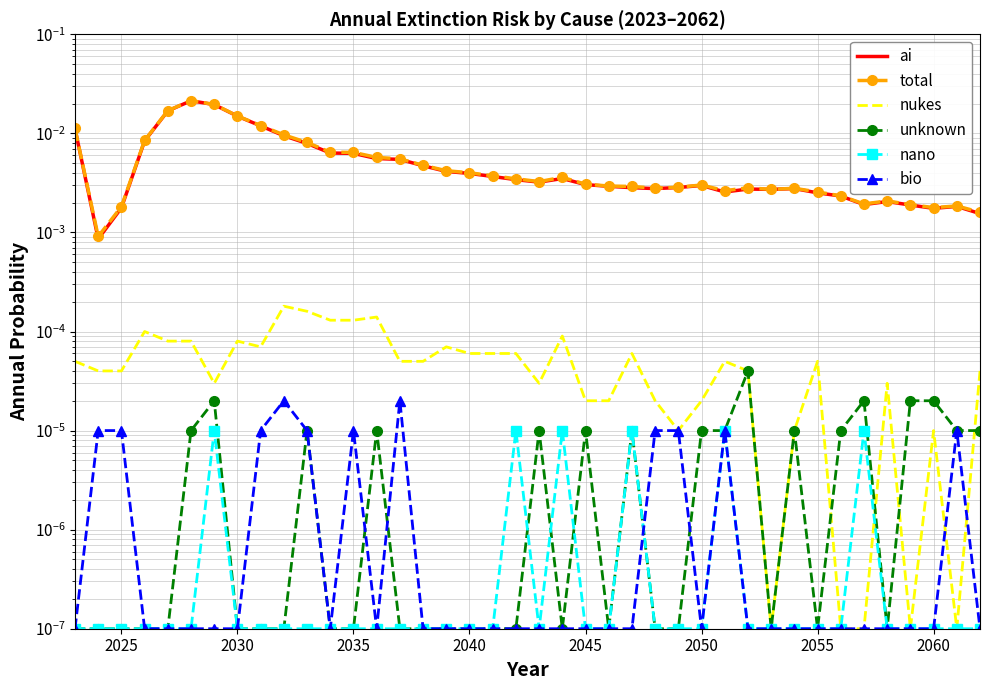

True or false: unknown and ai cross at least once.

False